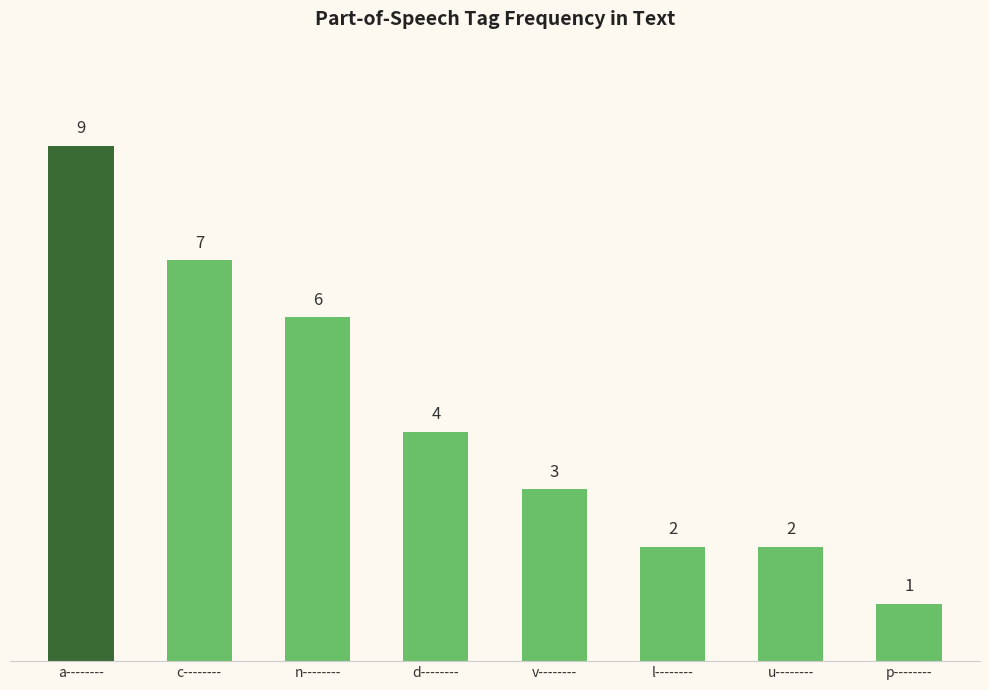

What is the change in value from n-------- to l--------?

-4